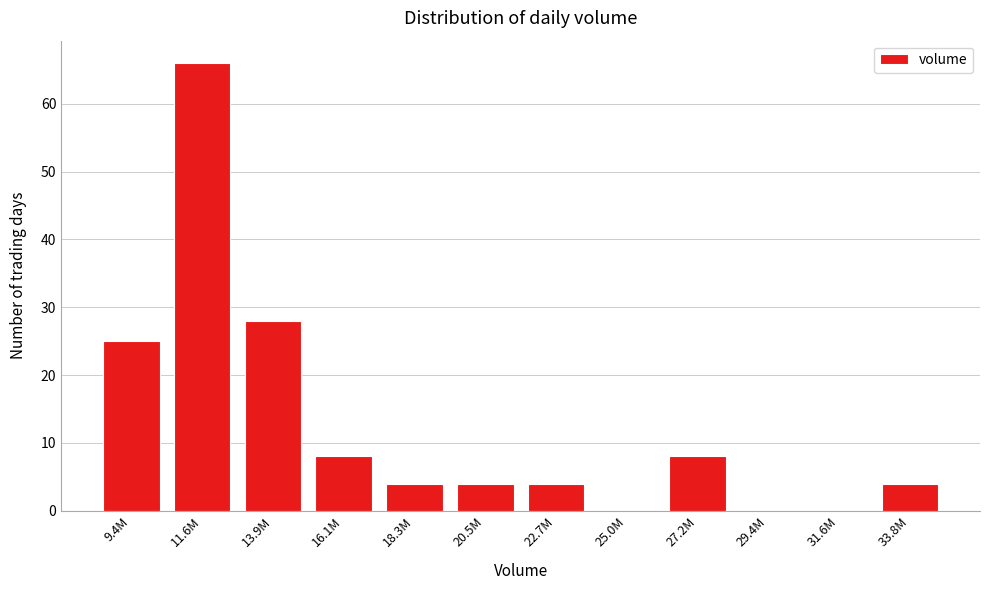

Reading left to right, extract all data points from this chart.

9.4M=25	11.6M=66	13.9M=28	16.1M=8	18.3M=4	20.5M=4	22.7M=4	25.0M=0	27.2M=8	29.4M=0	31.6M=0	33.8M=4